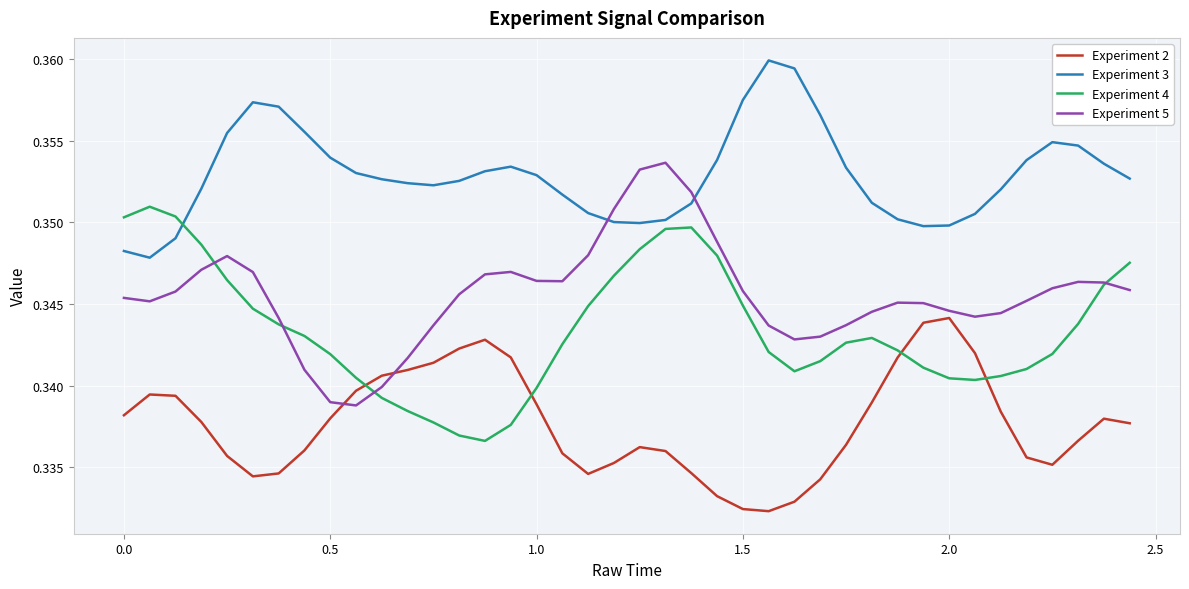

Which series has the largest total across all categories?

Experiment 3